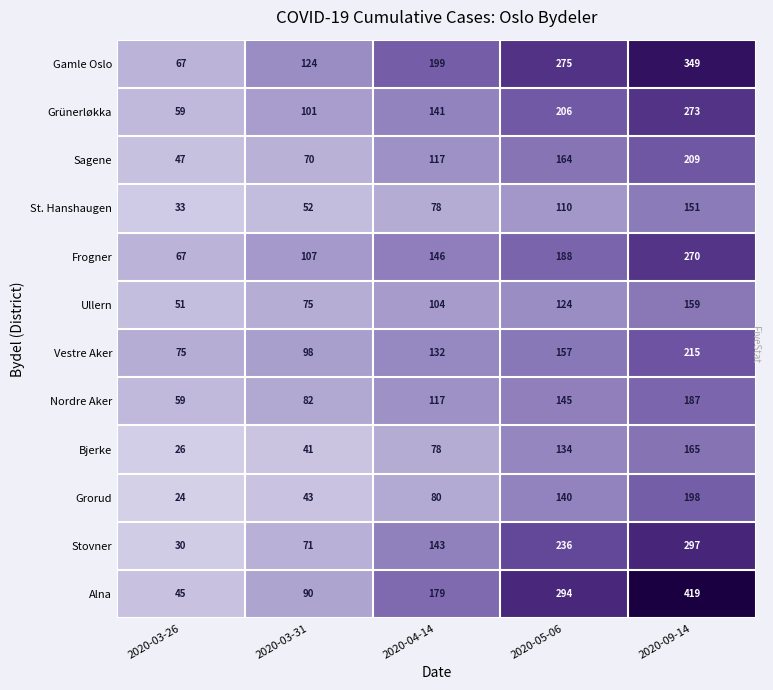

Which series has the largest range (max minus min)?

Alna